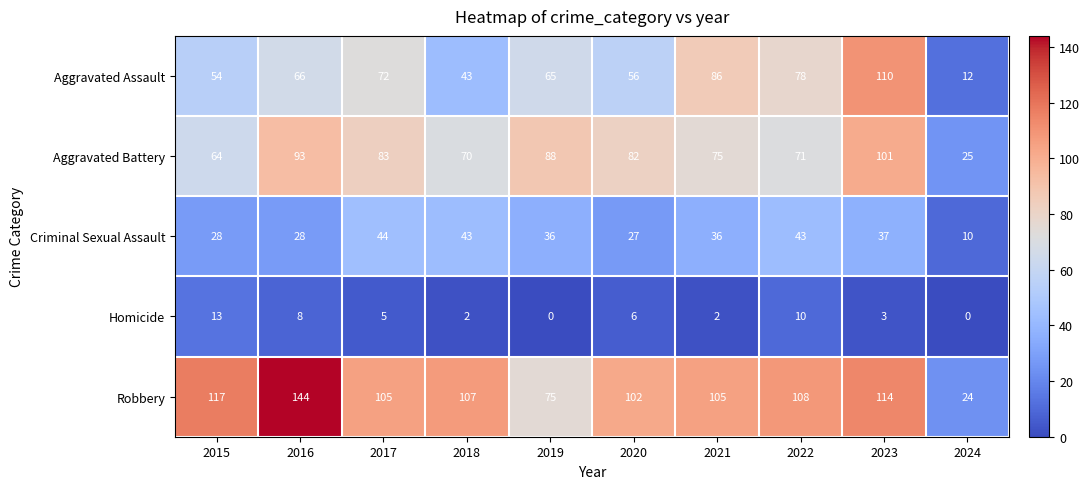

What is the greatest value displayed?

144